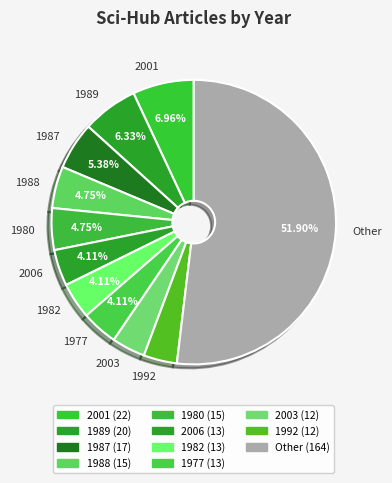

Which has a higher value, 2003 or 1988?

1988